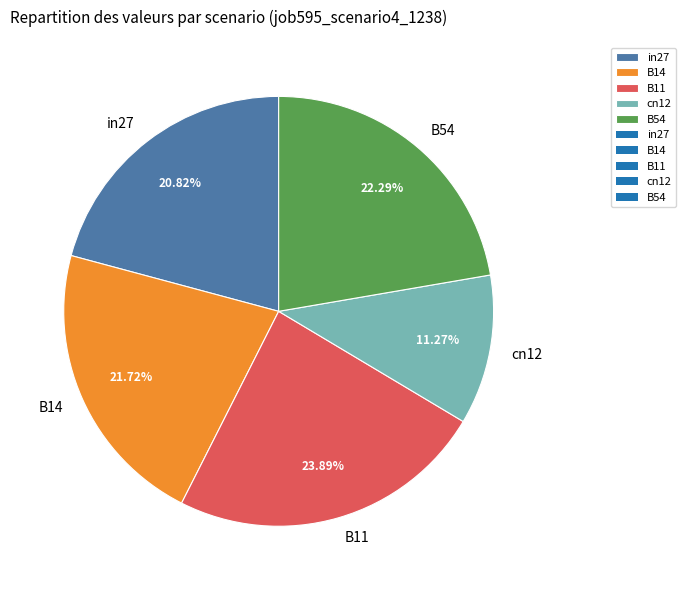

To the nearest percent, what portion does B54 represent?

22%